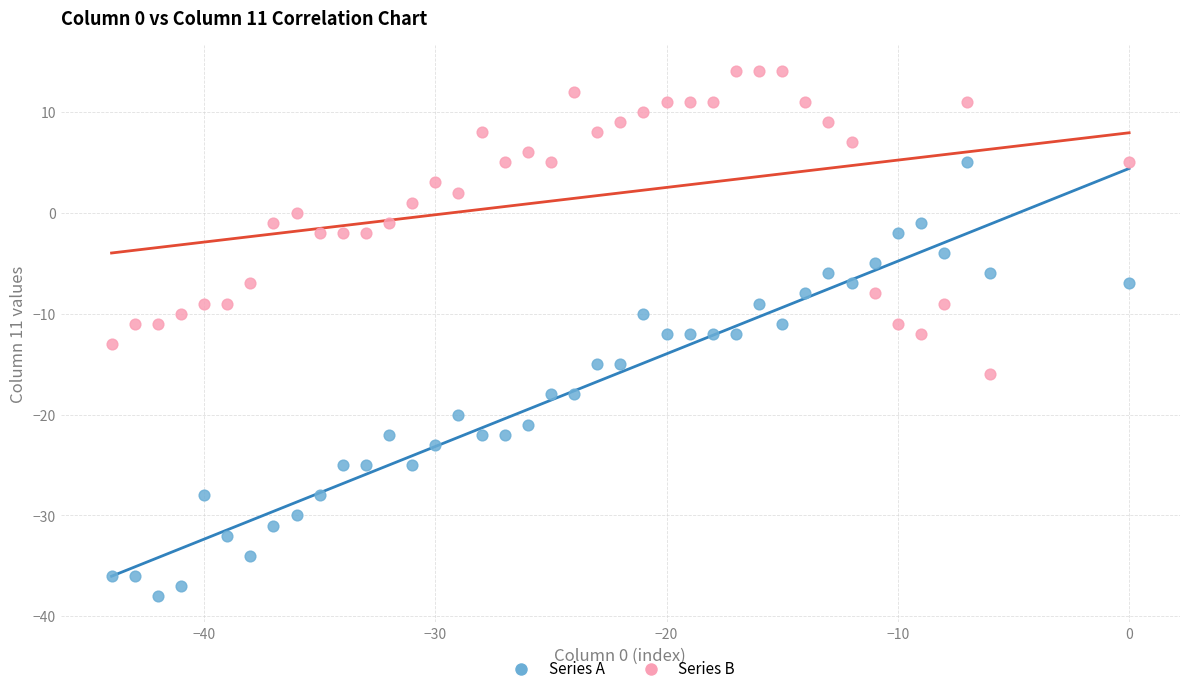

Which series contains the highest Y value?

Series B